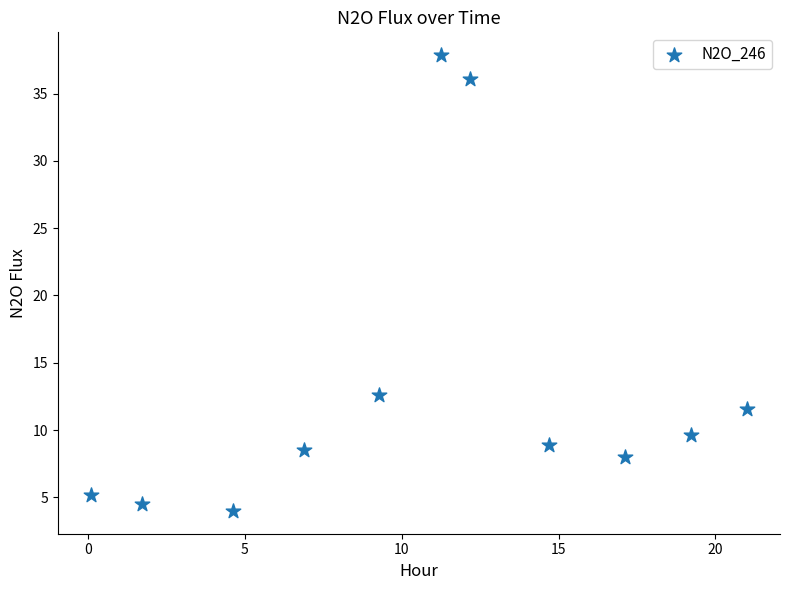

What Y value in the scatter plot is closest to 20?

12.6